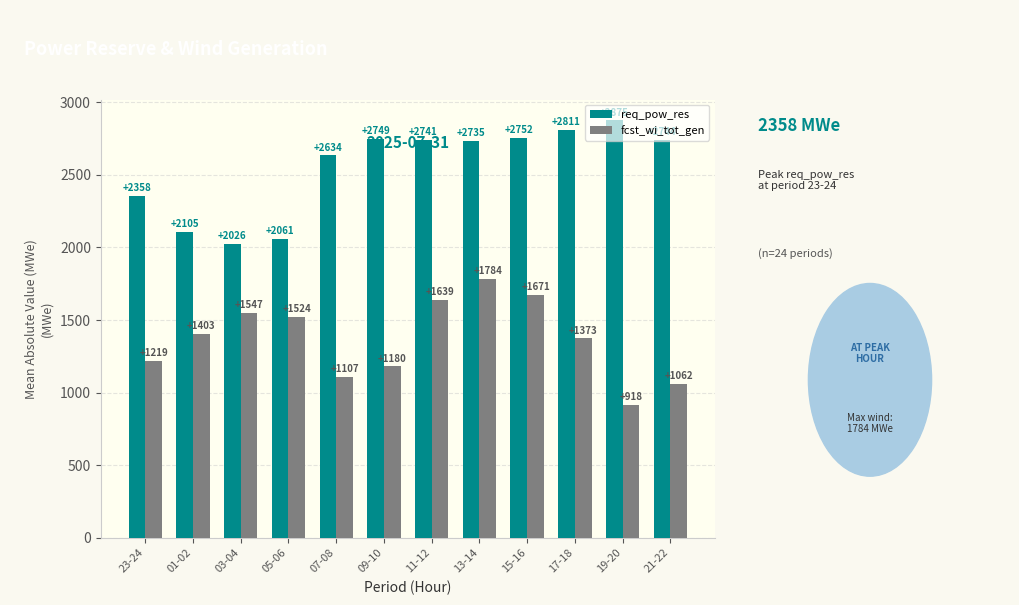

At which label does fcst_wi_tot_gen reach its minimum?

19-20